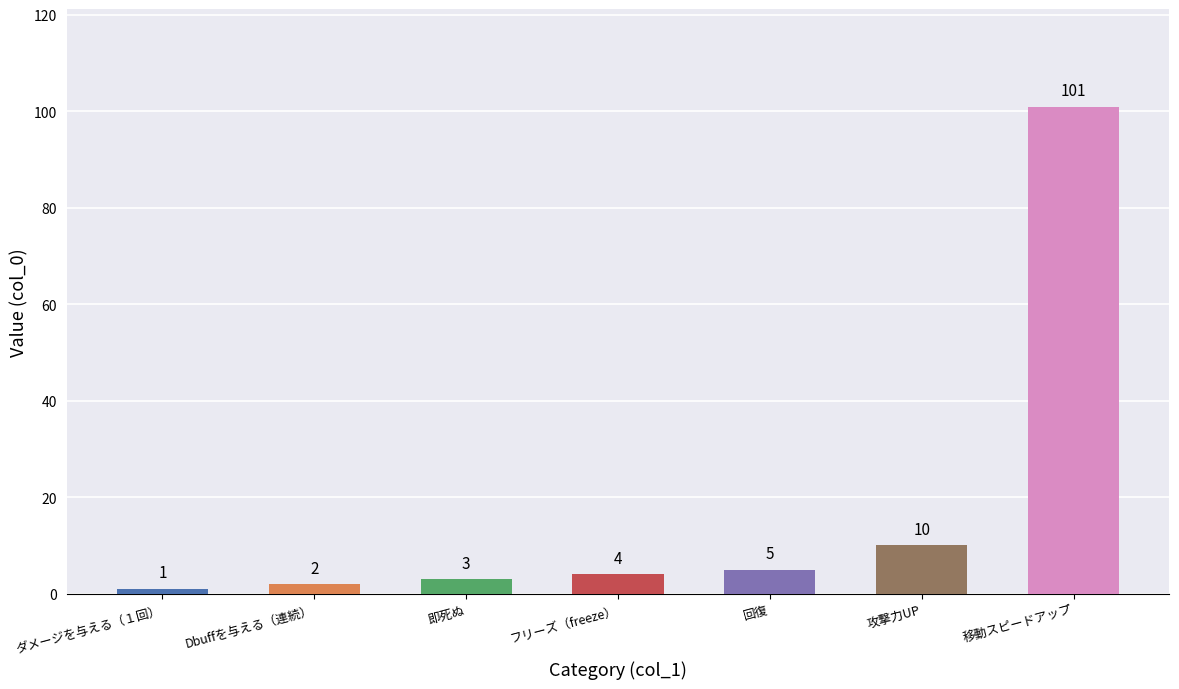

What is the label of the 7th bar from the left?

移動スピードアップ